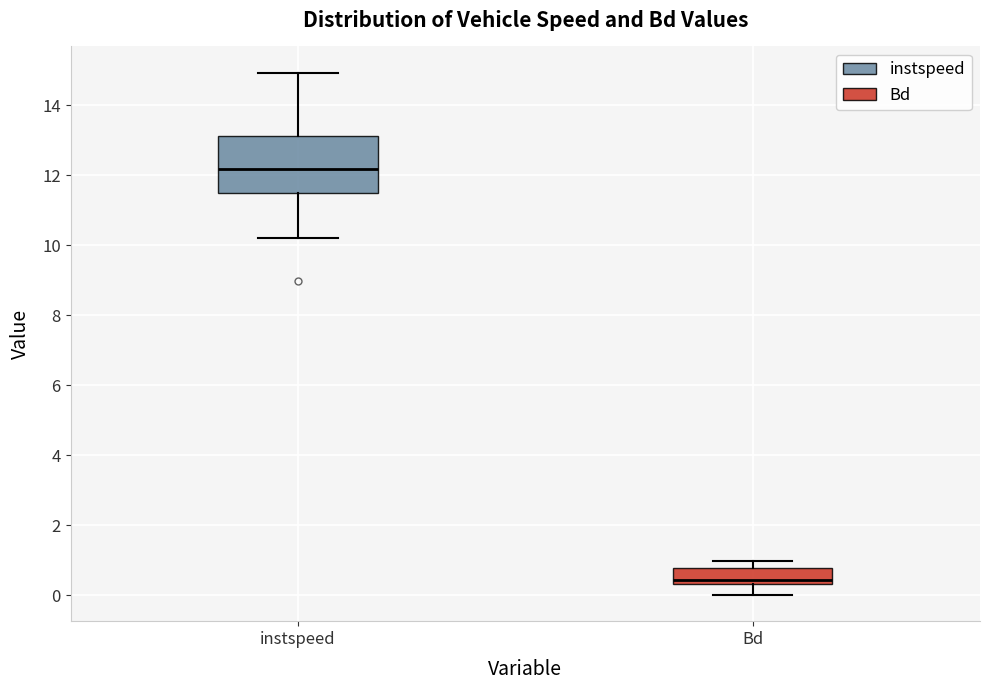

Reading left to right, read every box against the y-axis: the position of its median line, the range the box covers, and the ends of its whiskers. The values are not printed on the chart, so give them approximately, as read against the axis.

instspeed: median 12.2, box 11.4 to 13.2, whiskers 10.2 to 15.0
Bd: median 0.4 (just above the box's lower edge), box 0.4 to 0.8, whiskers 0.0 to 1.0